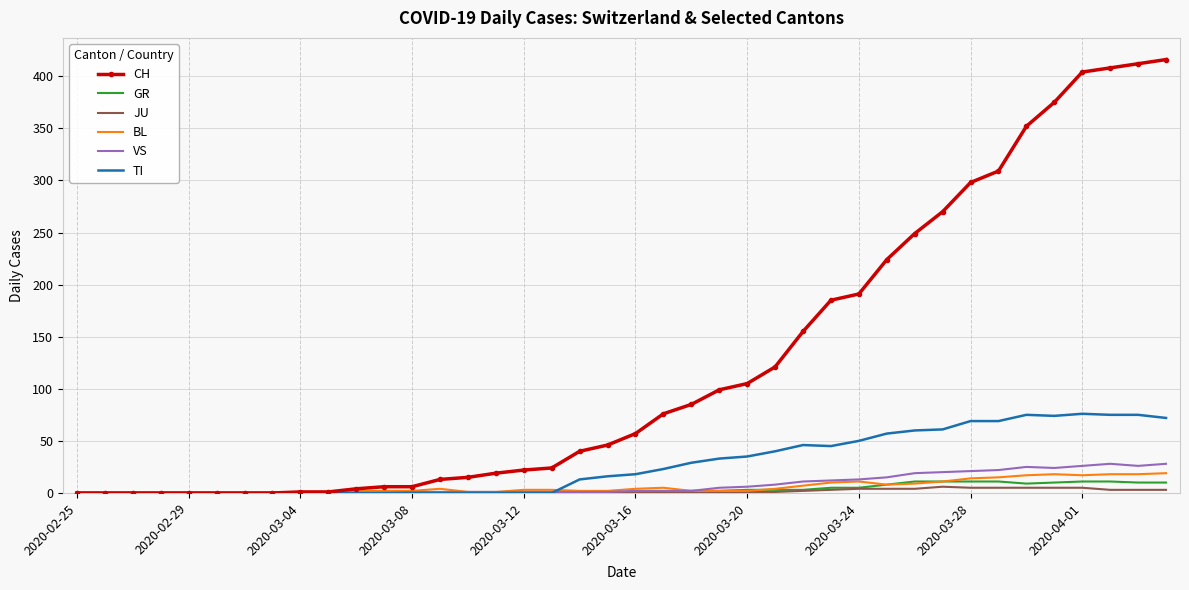

What is the maximum value shown in the chart?

416